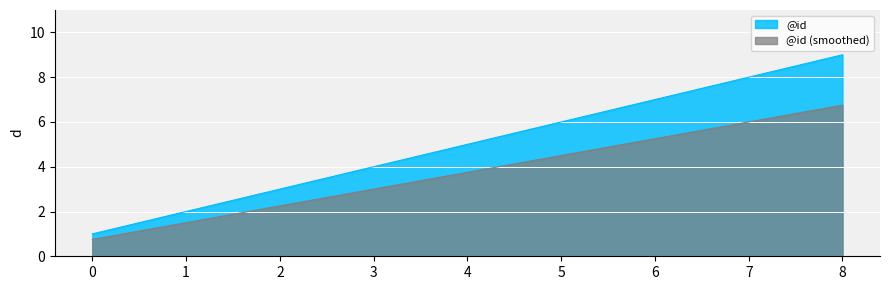

At which label is the value closest to 5?

4